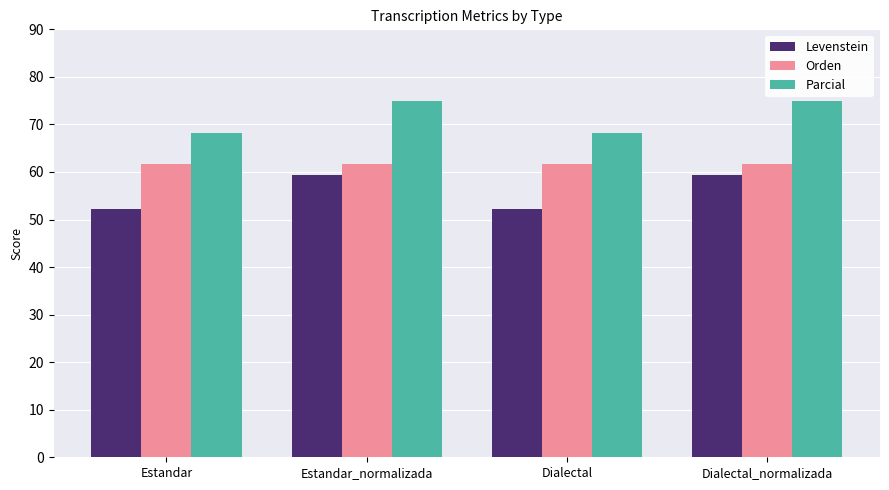

What is the smallest value displayed?

52.2